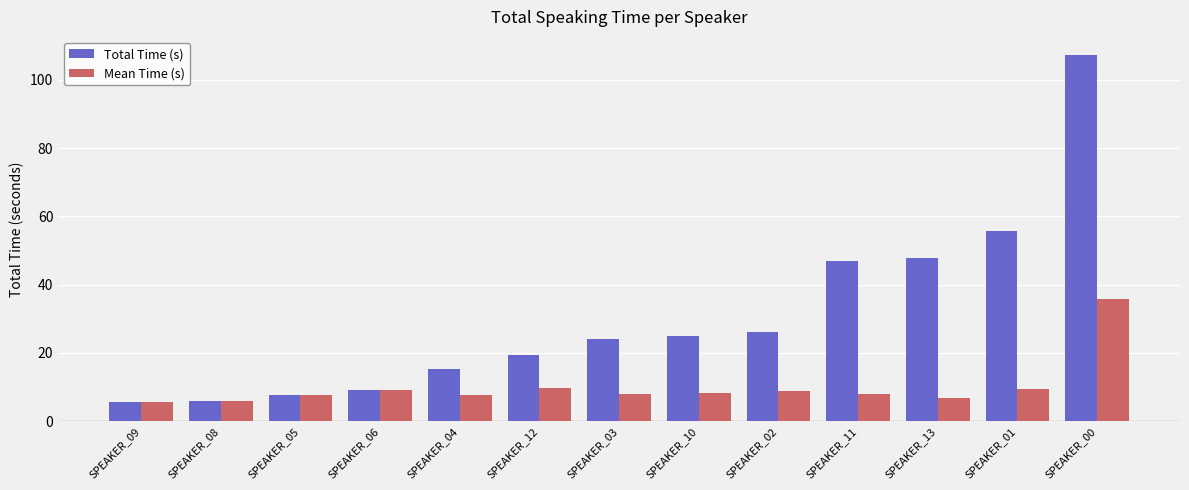

Rank the series by their maximum value, from lowest to highest.

Mean Time (s), Total Time (s)